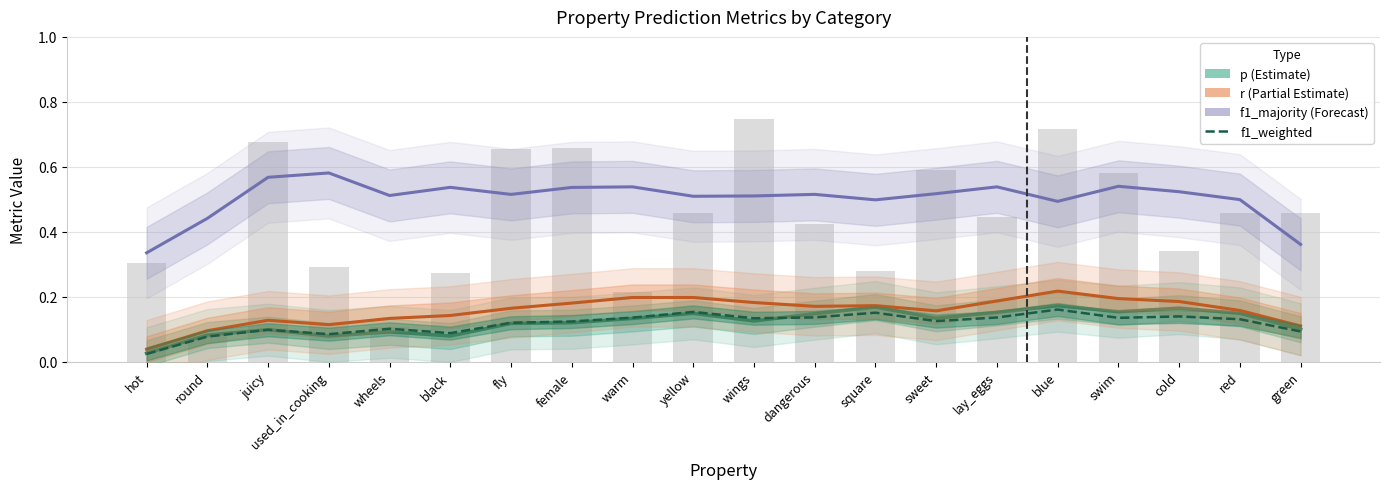

What is the approximate value of f1_majority at dangerous?

0.5